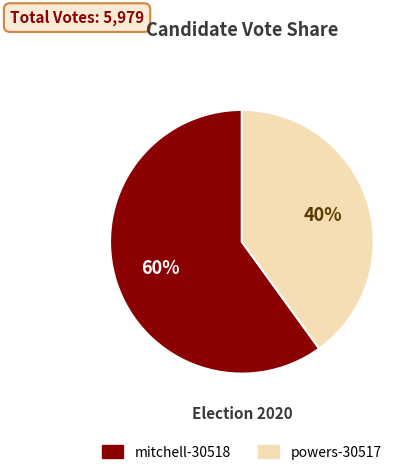

True or false: powers-30517 accounts for 27% of the total.

False